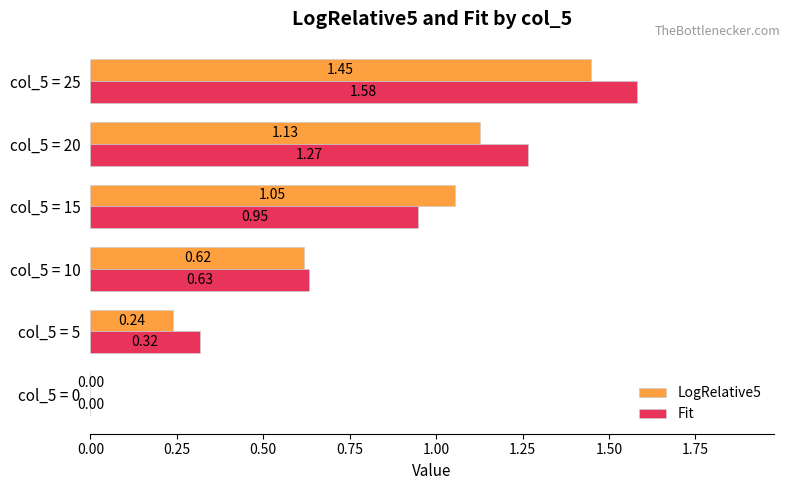

At which category is the sum across all series the highest?

col_5 = 25